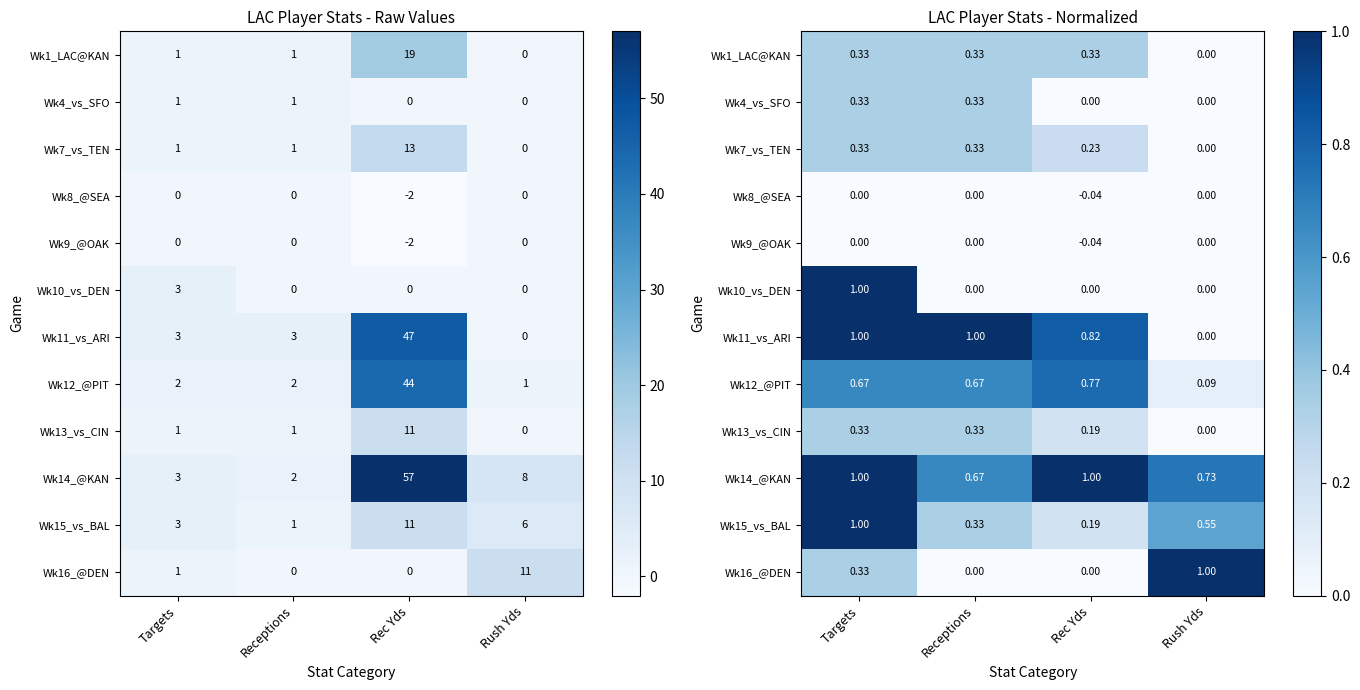

Which series has the largest total across all categories?

Wk14_@KAN